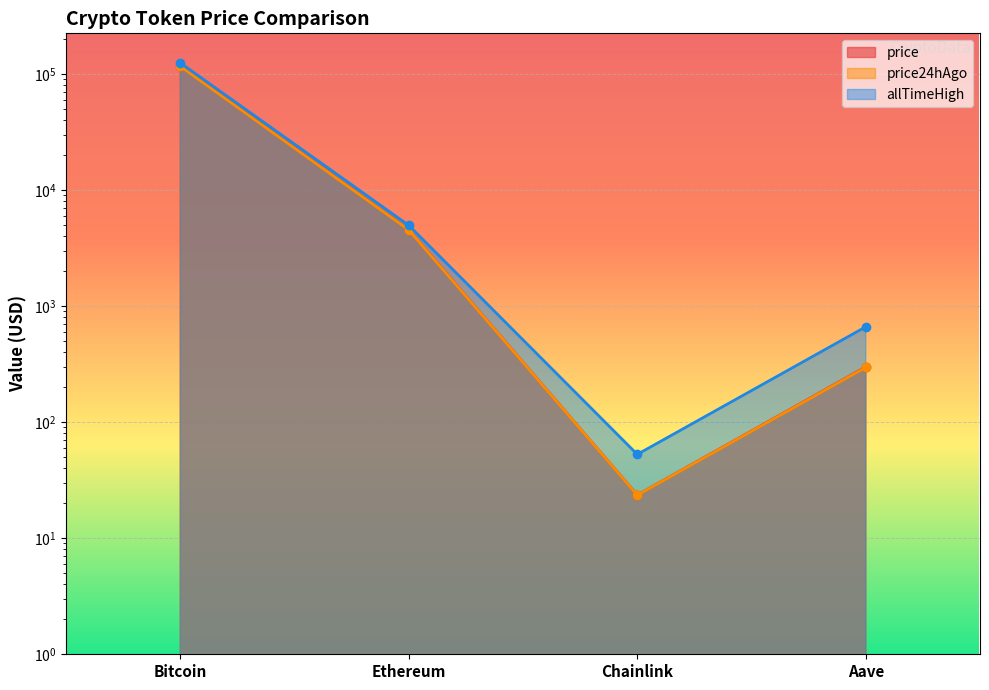

Does the chart display data point markers on the line(s)?

Yes